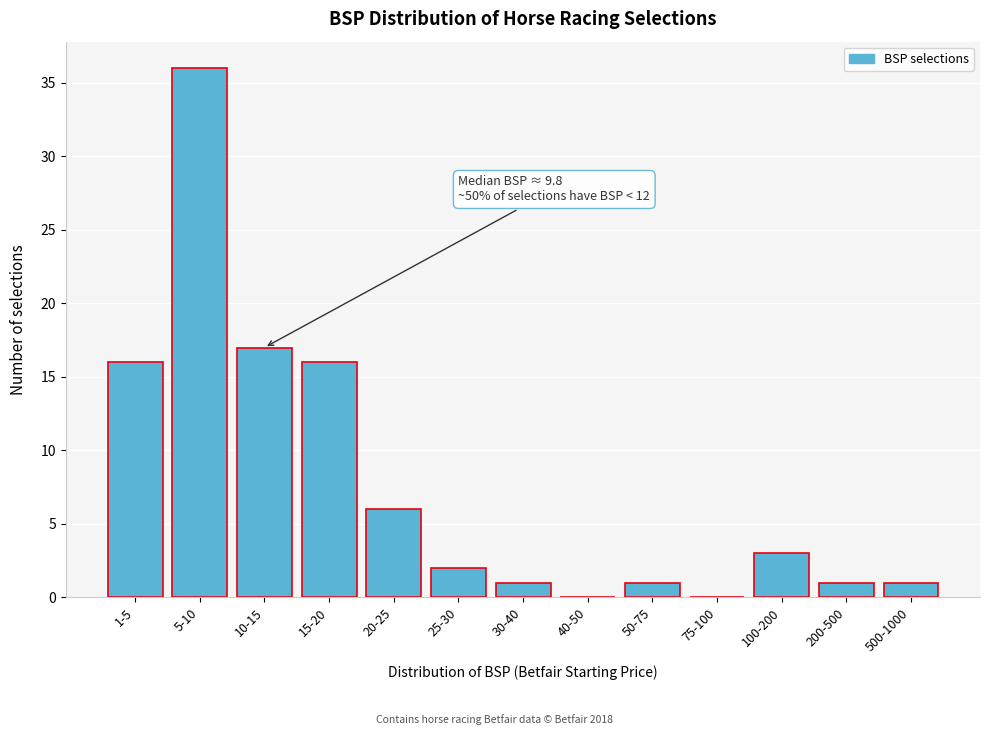

Reading right to left, extract all data points from this chart.

500-1000=1	200-500=1	100-200=3	75-100=0	50-75=1	40-50=0	30-40=1	25-30=2	20-25=6	15-20=16	10-15=17	5-10=36	1-5=16